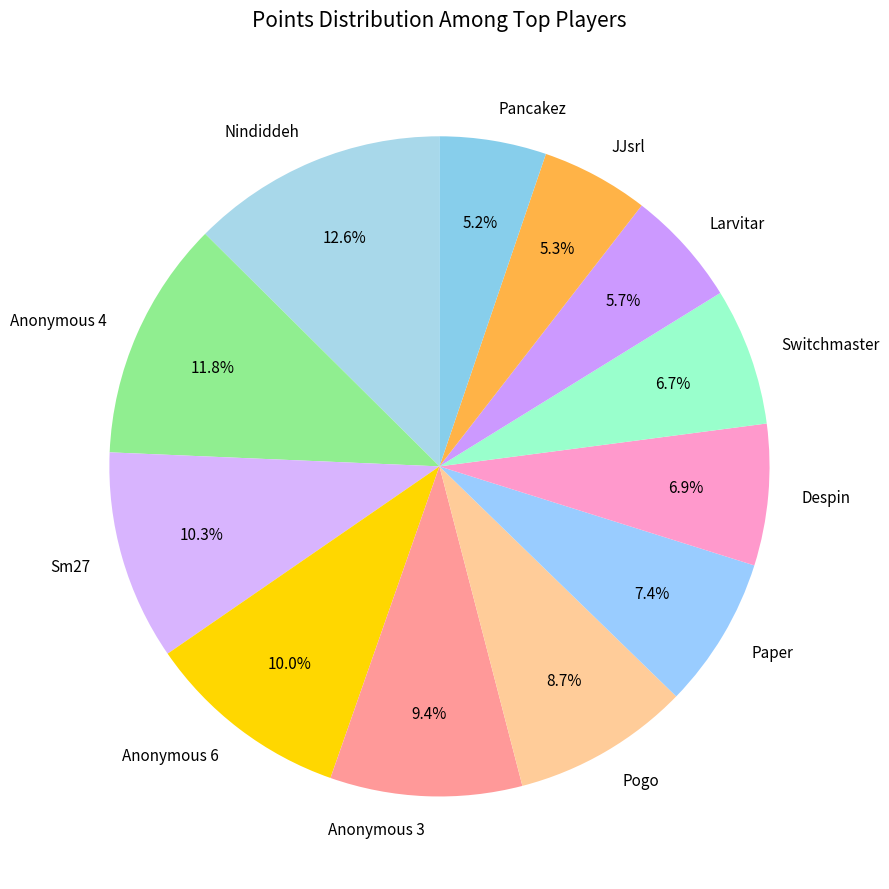

What is the total percentage of Sm27 and Paper?

17.7%